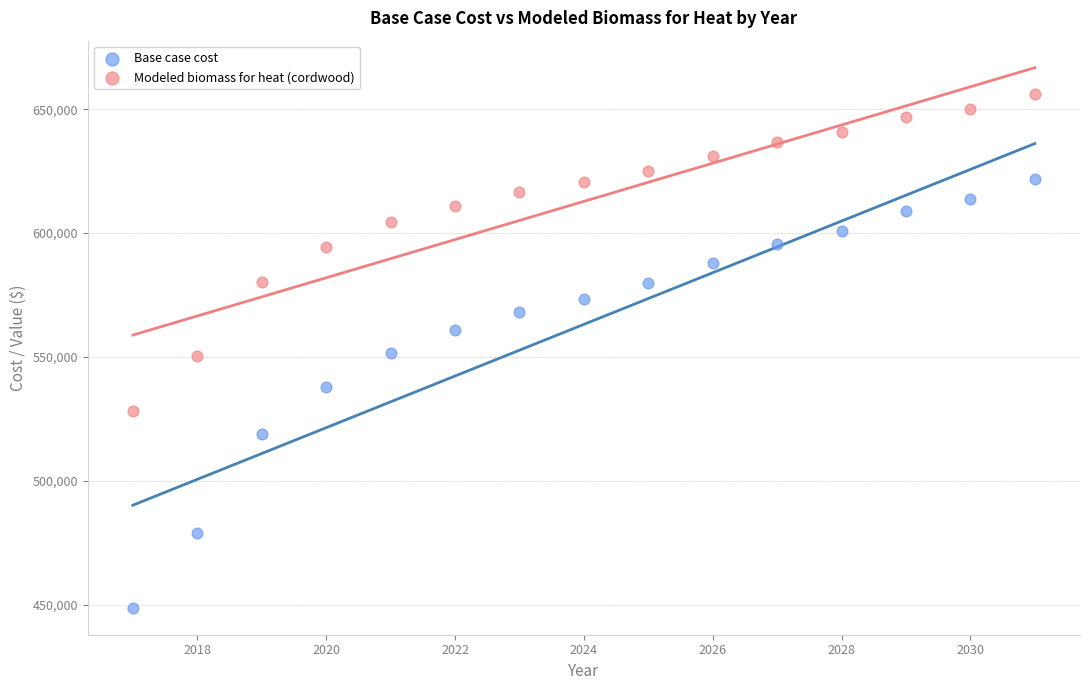

Which series contains the highest Y value?

Modeled biomass for heat (cordwood)